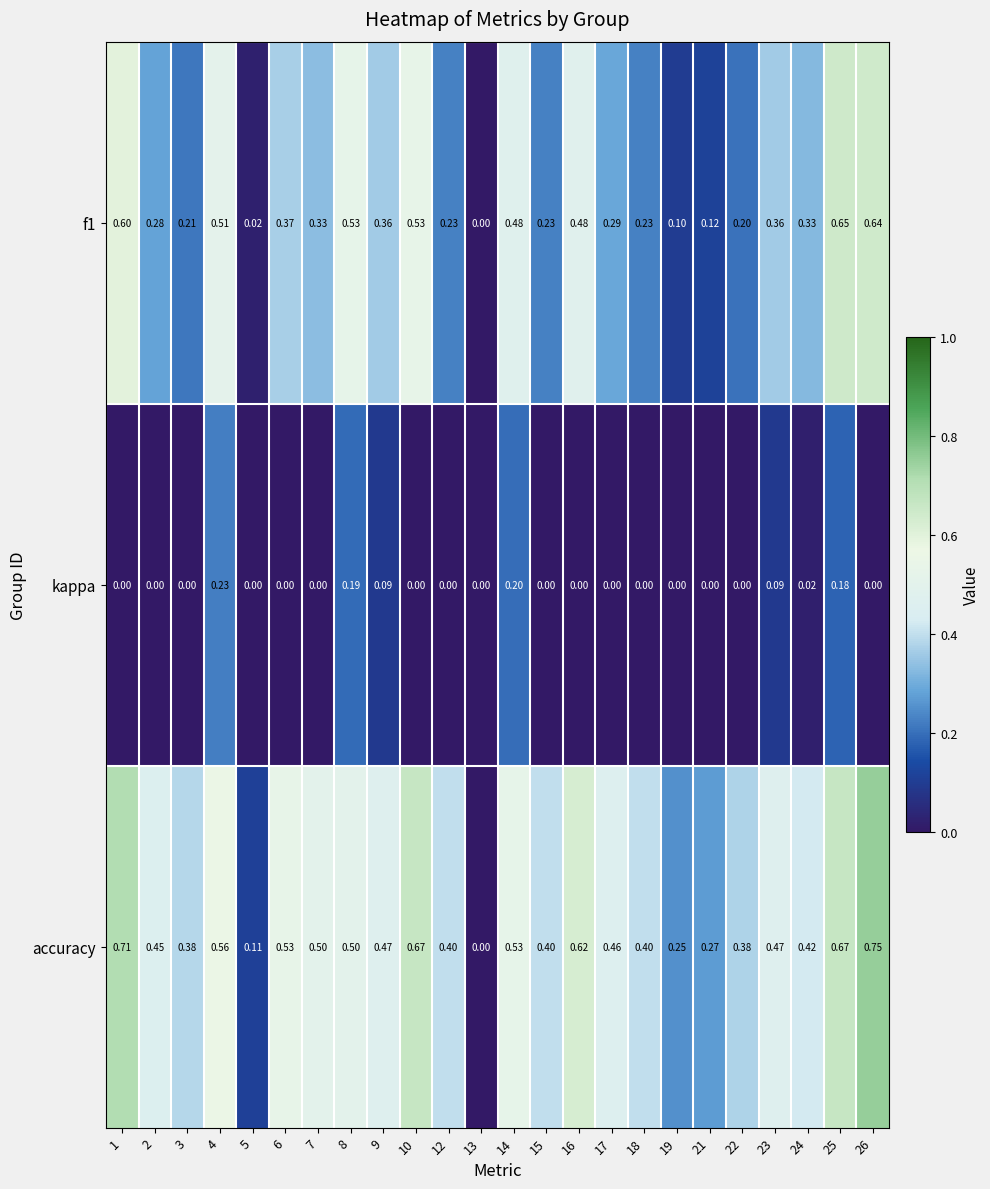

Which series has the largest total across all categories?

accuracy